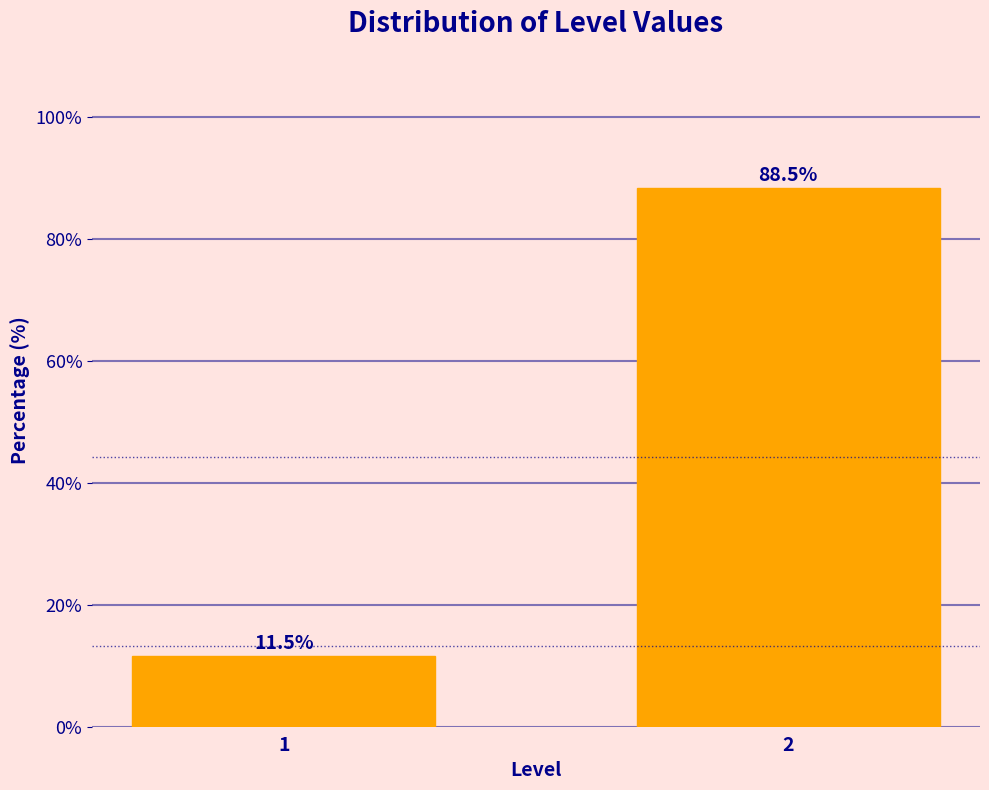

Reading left to right, list all the values displayed in this chart.

11.5	88.5